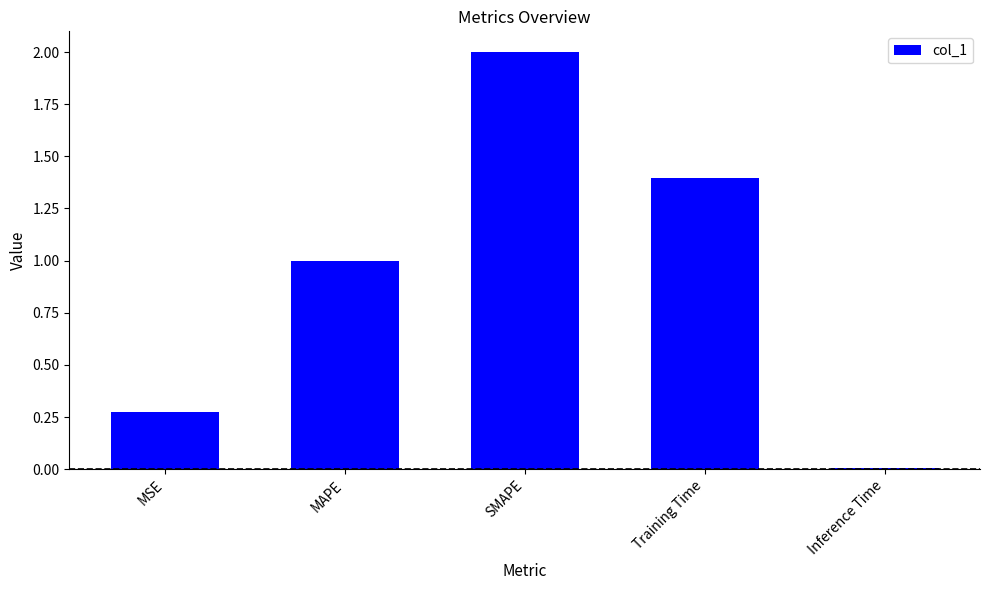

True or false: the data shows 0.5 at MAPE.

False